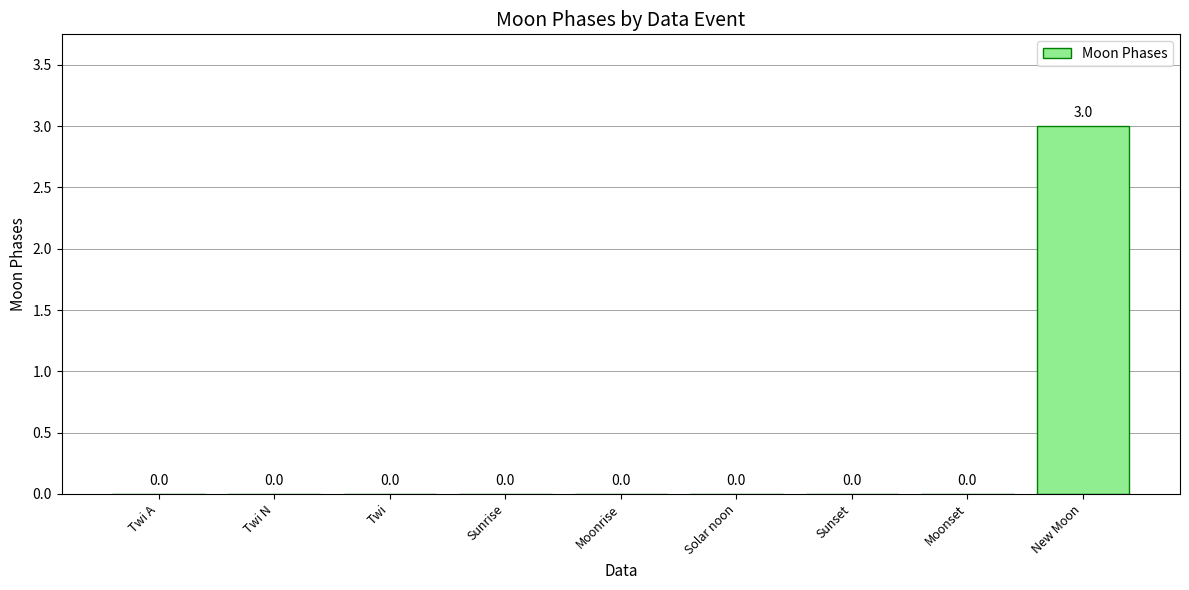

Which has a higher value, New Moon or Twi N?

New Moon